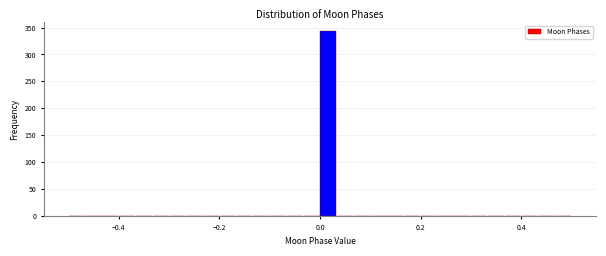

Around what value on the x-axis is the tallest bar? Give the approximate position of its centre, as read against the axis.

0.02